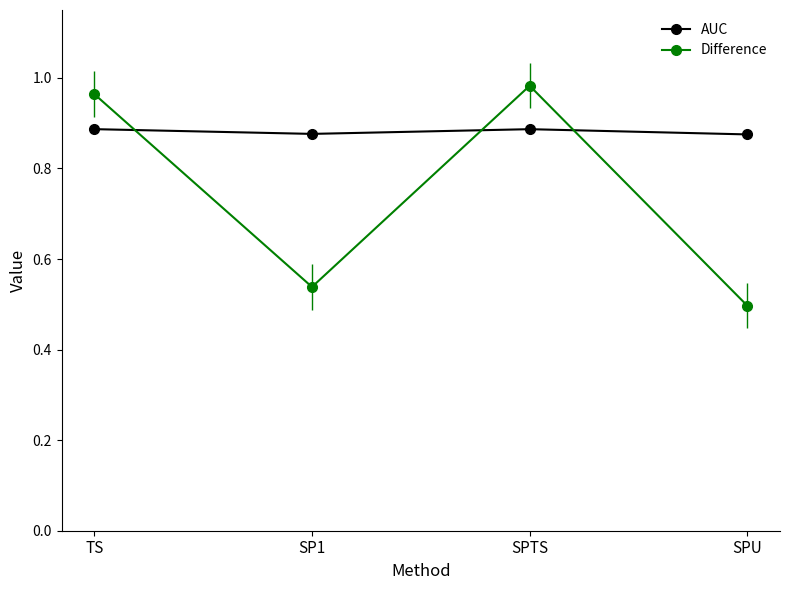

What is the label of the 1st point from the right?

SPU